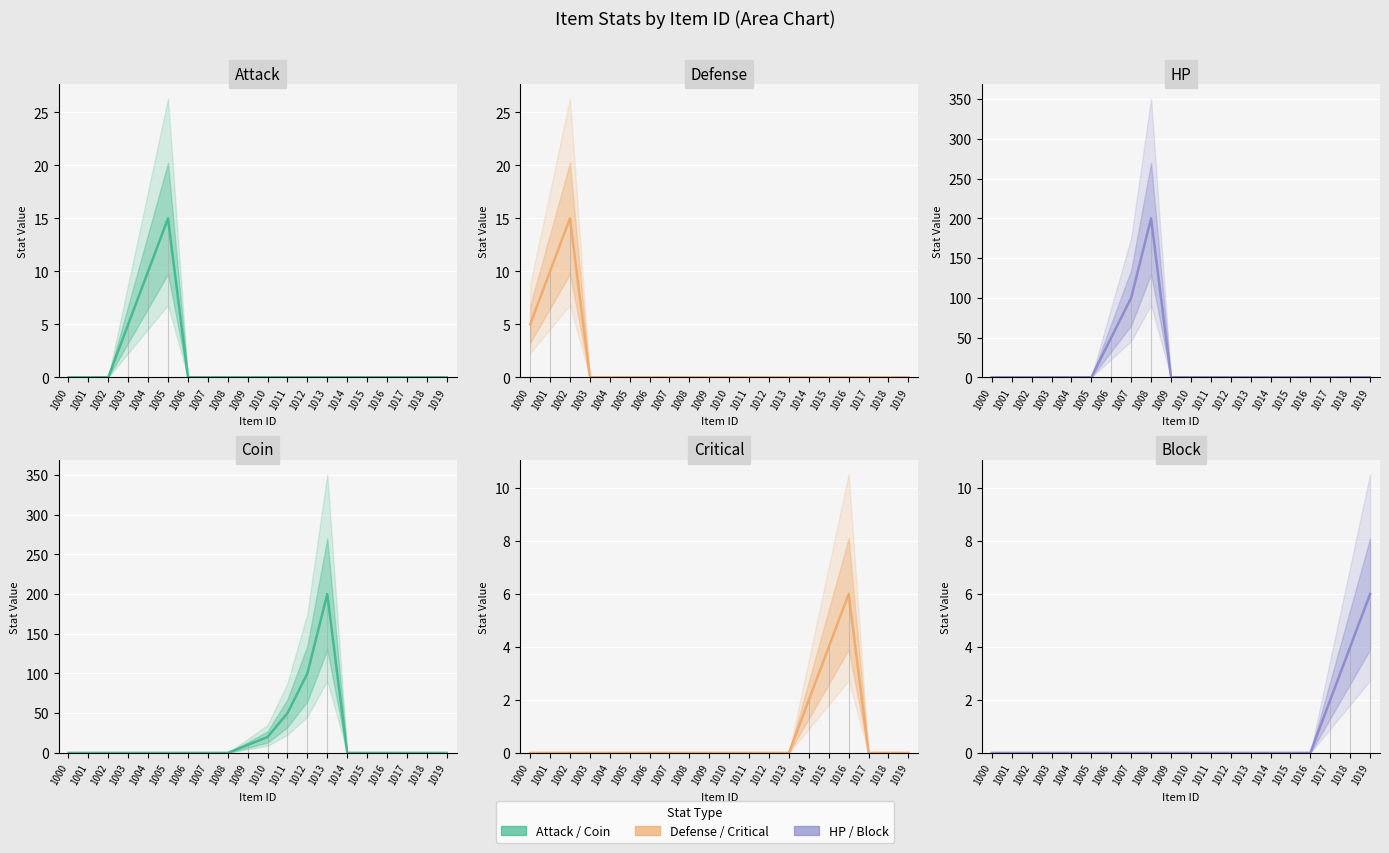

Which series ends up on top after the final intersection of Block and Critical?

Block